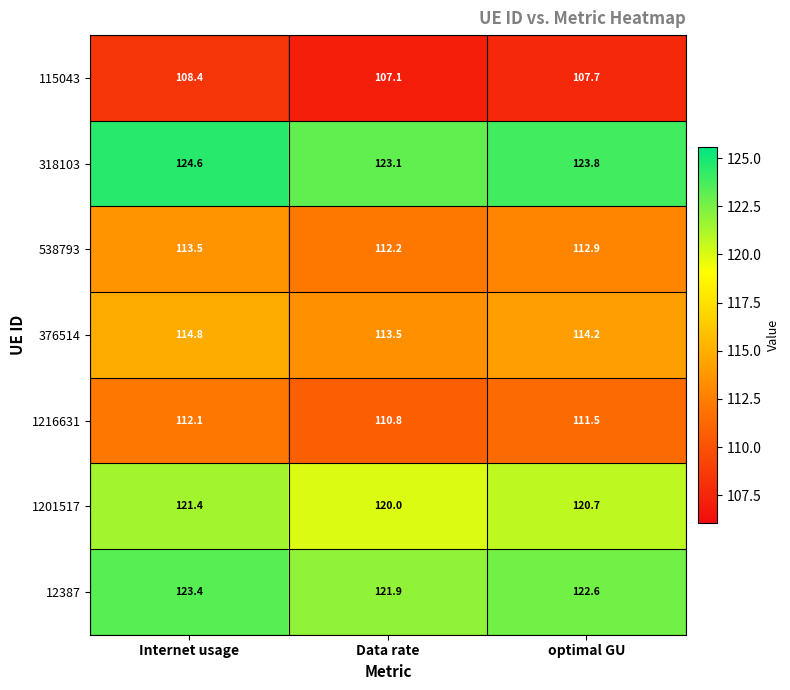

At Data rate, list the series in order from largest to smallest.

318103, 12387, 1201517, 376514, 538793, 1216631, 115043